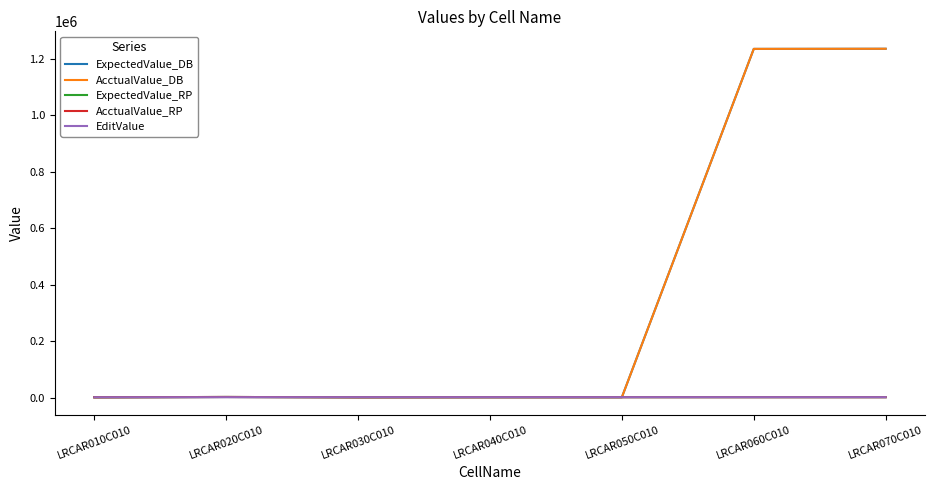

True or false: EditValue and ExpectedValue_DB cross at least once.

True